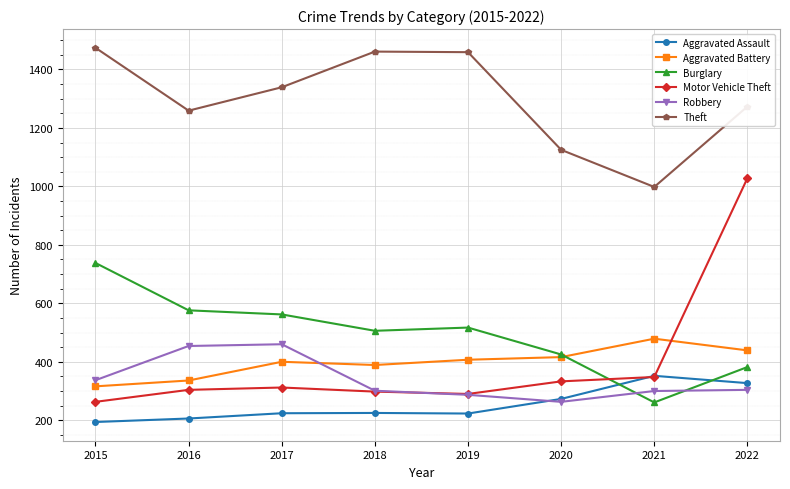

True or false: Robbery has more than 2 interior local peaks.

False